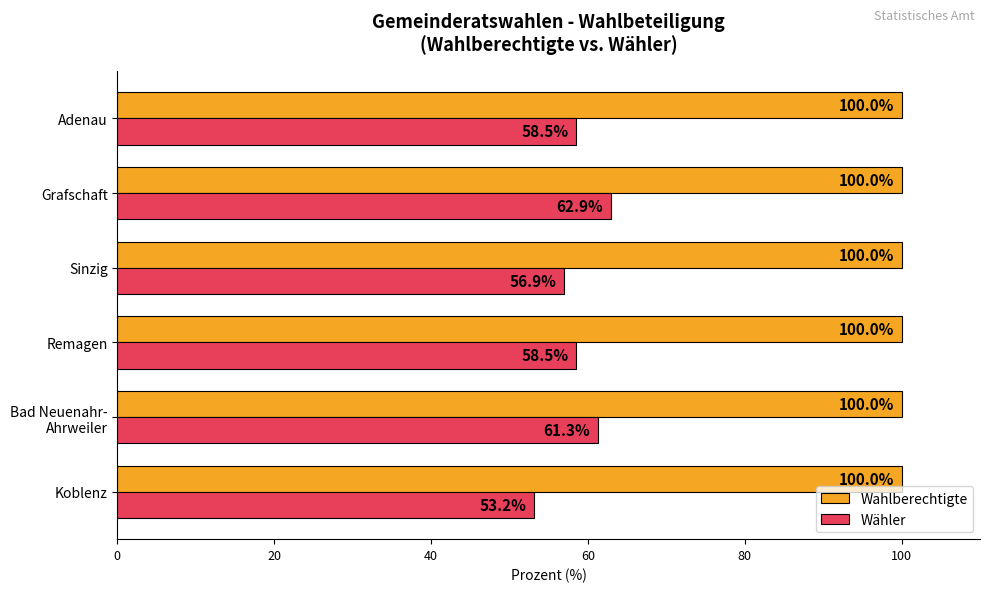

What is the sum of the Wahlberechtigte values at Adenau and Koblenz?

200.0